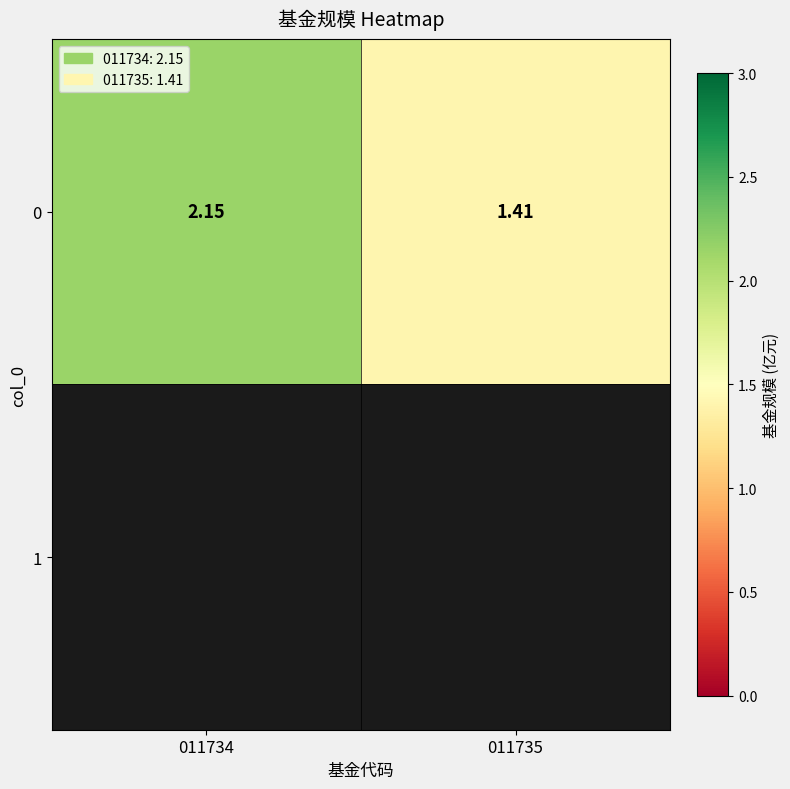

How many values are between 1 and 2?

1